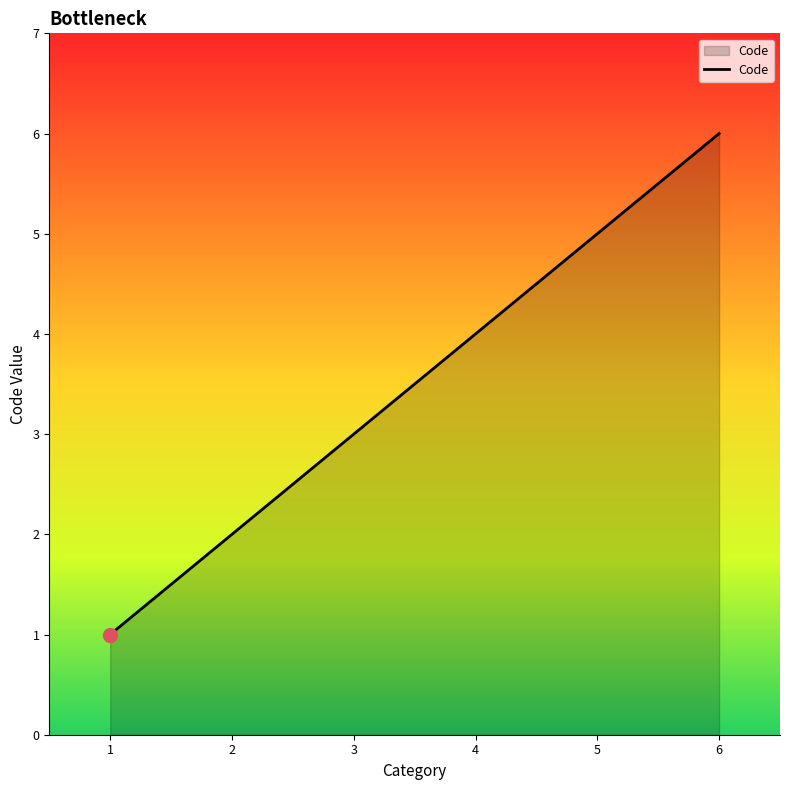

What is the change in value from 1 to 2?

+1